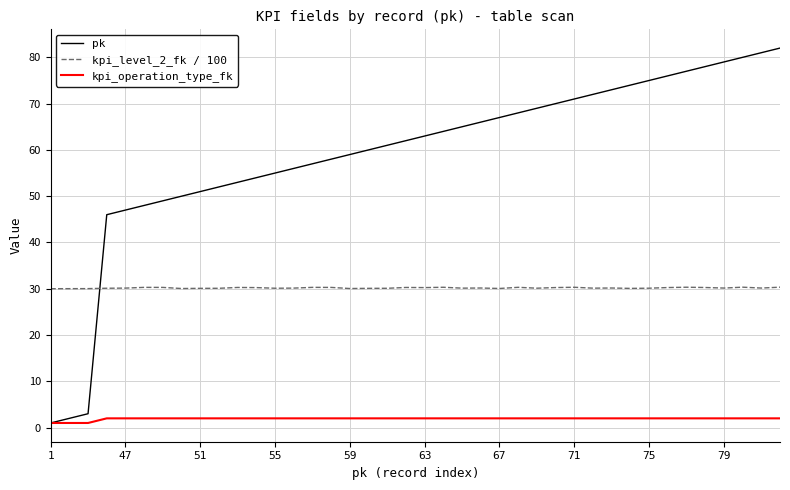

What is the difference between the maximum and minimum values in the kpi_level_2_fk / 100 series?

0.3